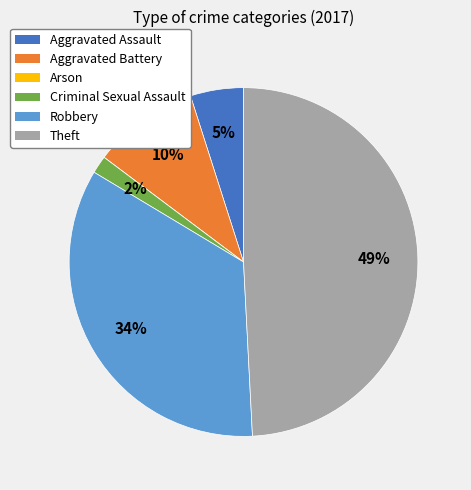

What is the largest slice in the pie chart?

Theft